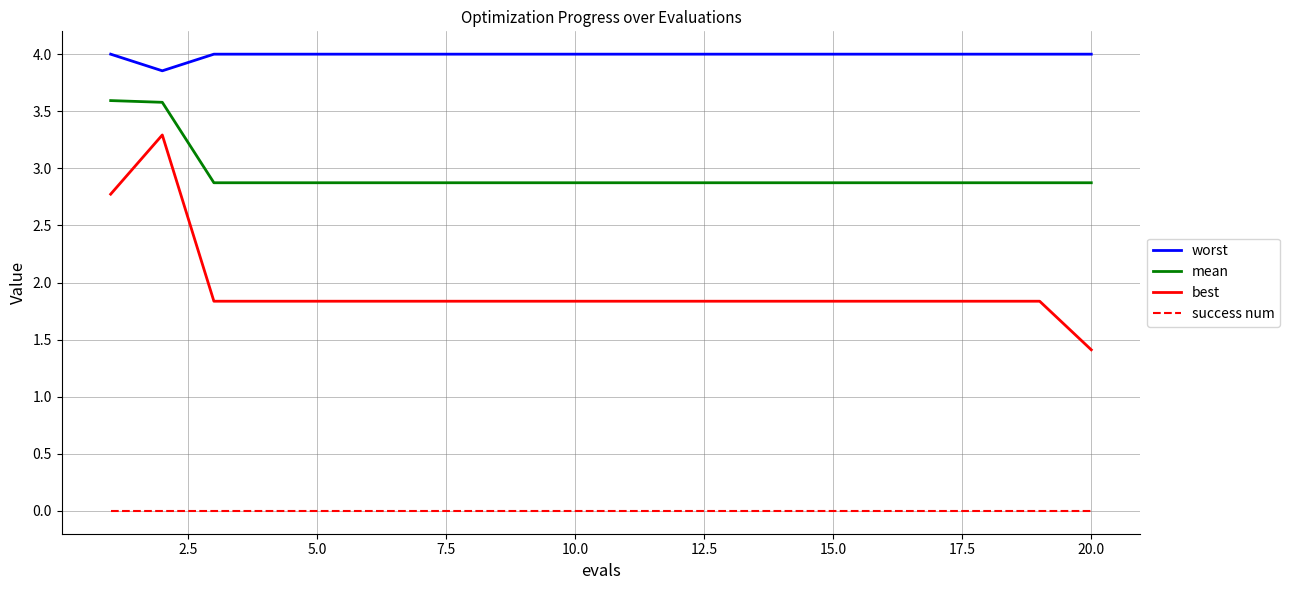

What is the minimum value for mean?

2.9